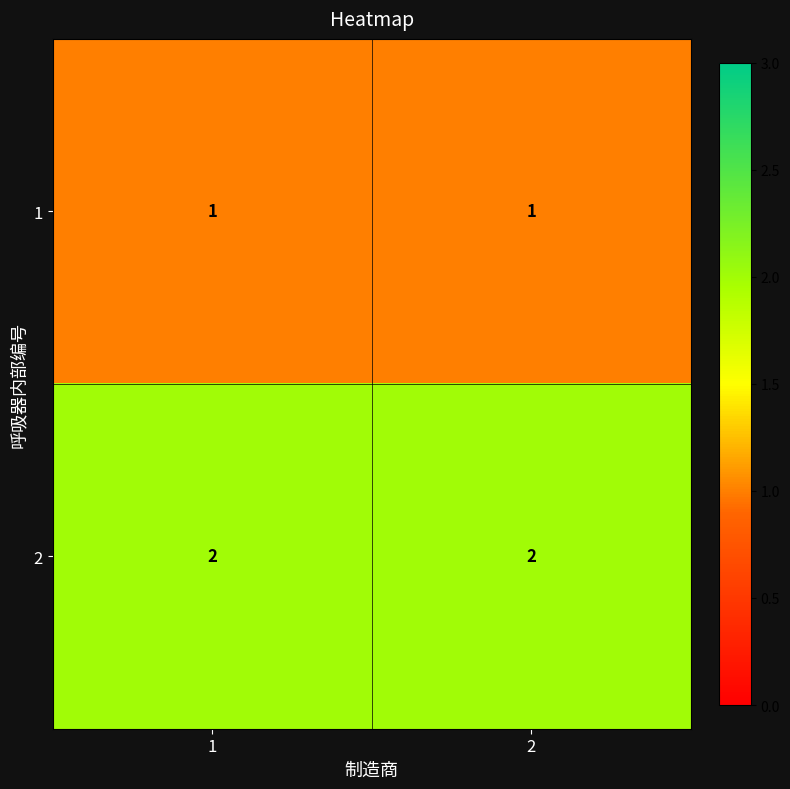

What is the sum of all 2 values?

4